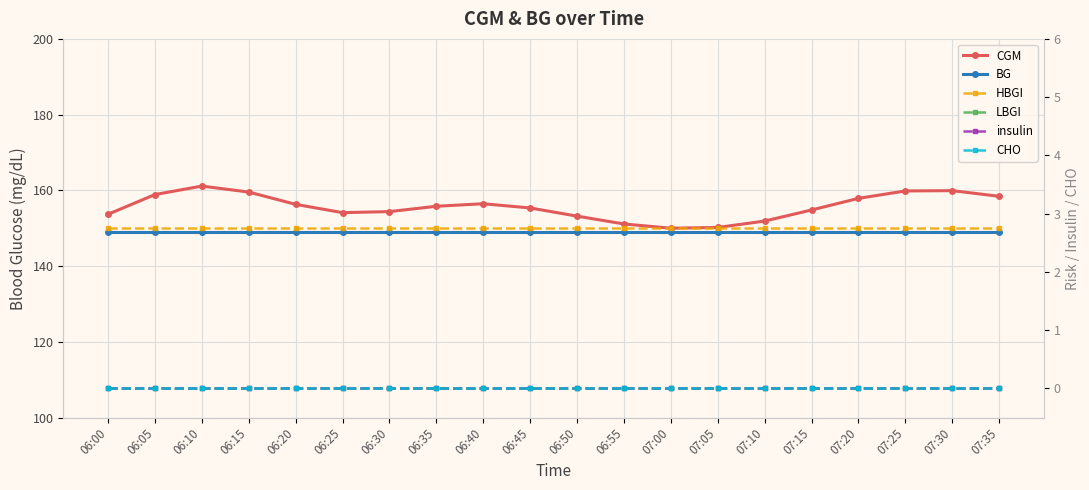

At 06:10, list the series in order from largest to smallest.

CGM, BG, HBGI, insulin, LBGI, CHO